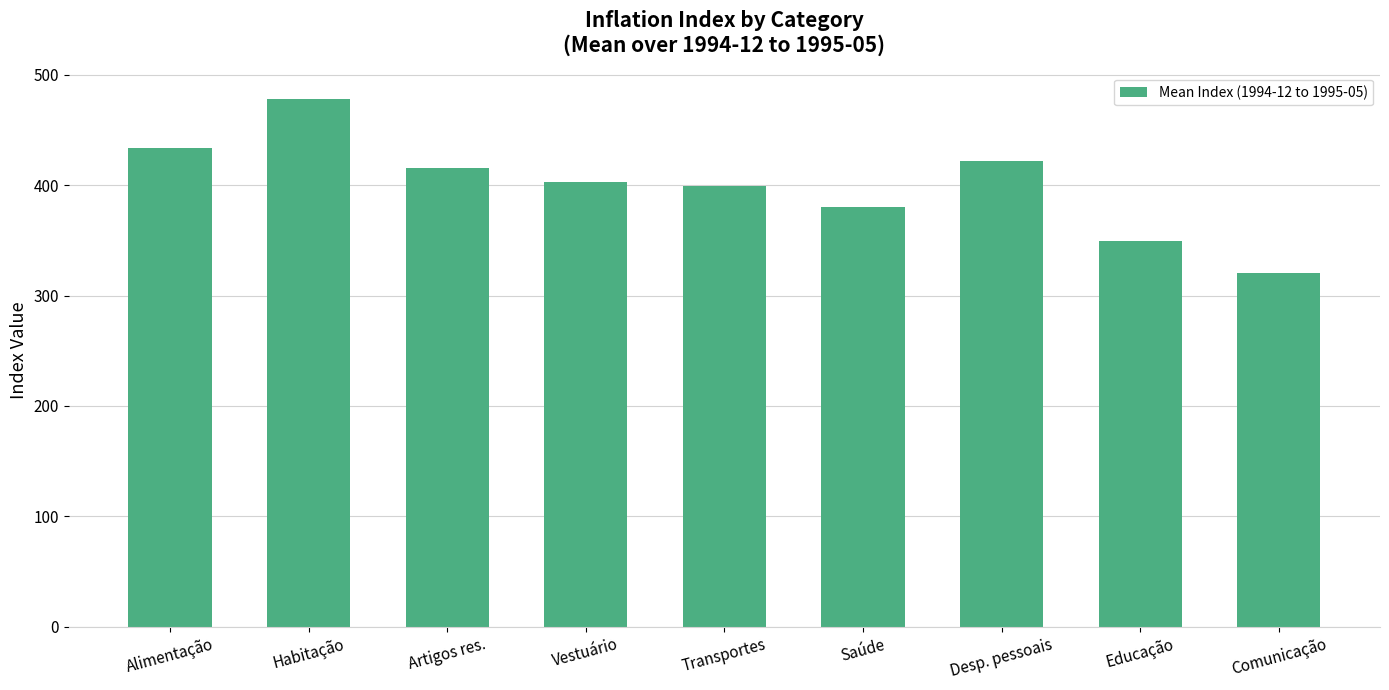

What position from the right is Transportes?

5